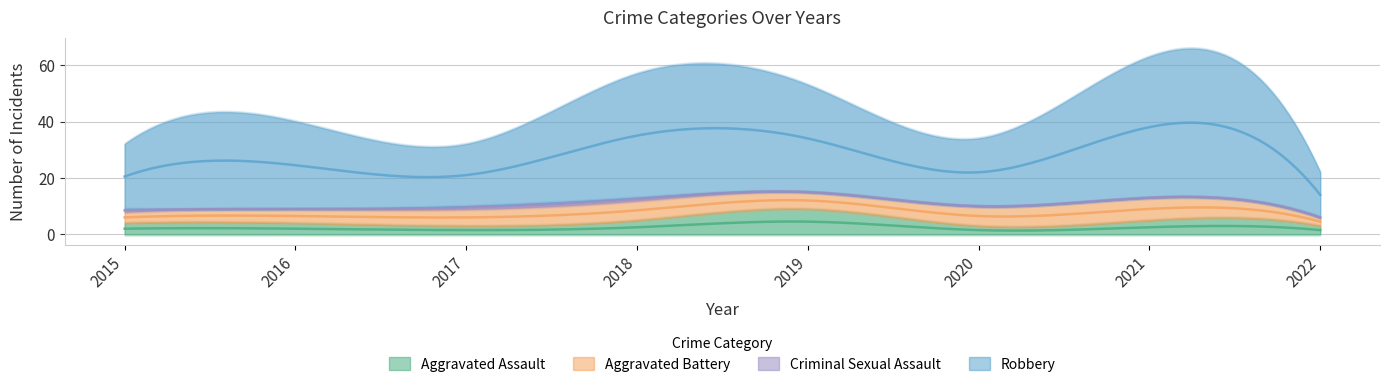

At which label does Aggravated Battery reach its minimum?

2022